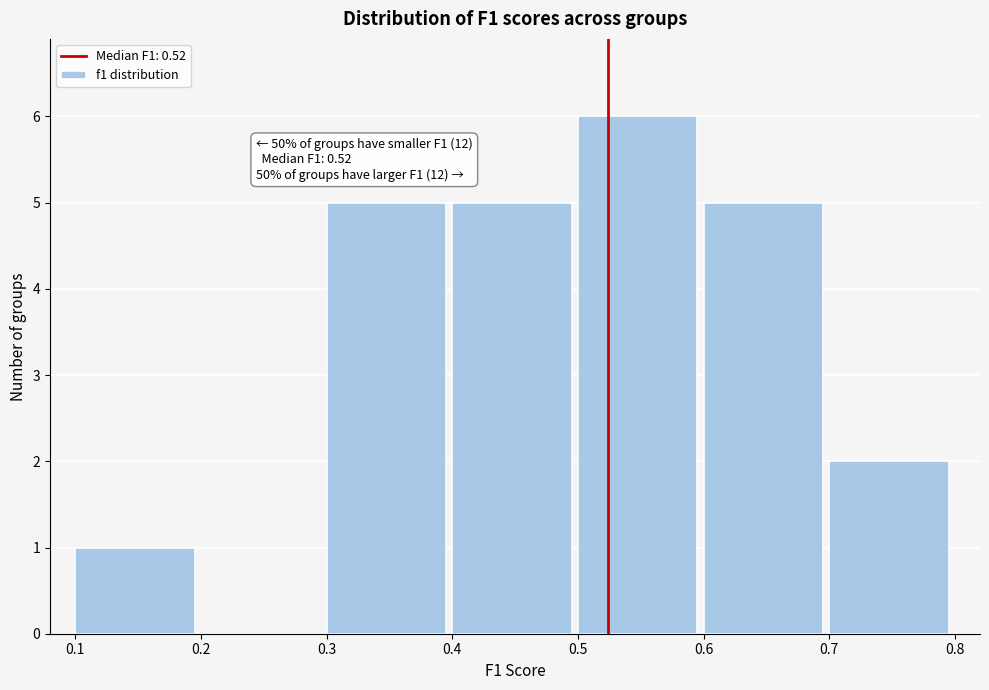

Which range on the x-axis has the tallest bar?

0.5 to 0.6